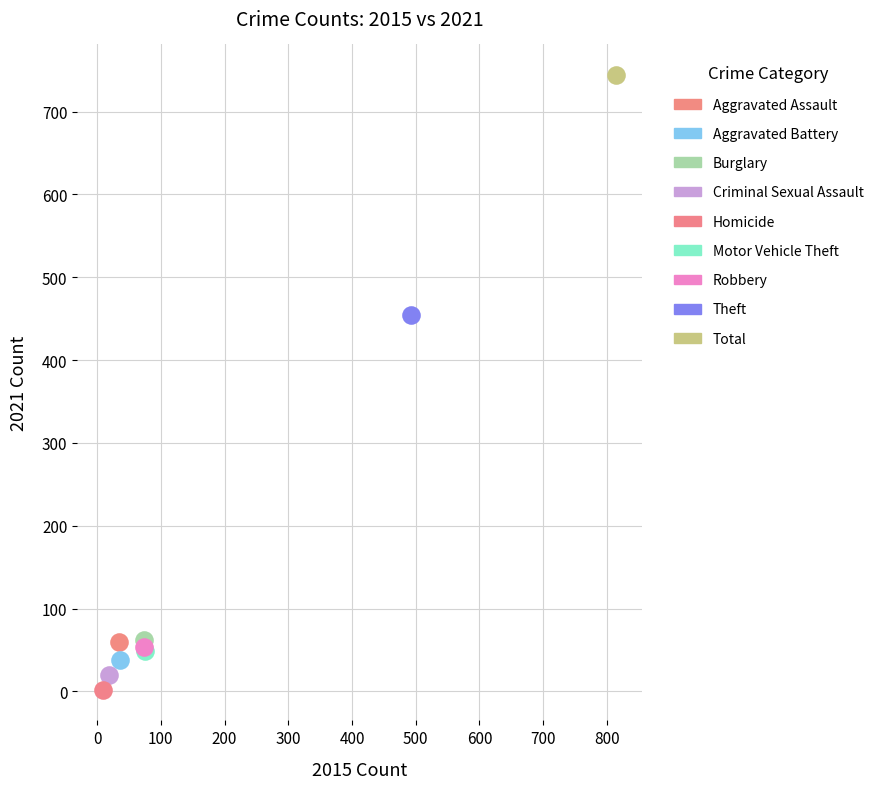

What are all the series names shown in the legend?

Aggravated Assault, Aggravated Battery, Burglary, Criminal Sexual Assault, Homicide, Motor Vehicle Theft, Robbery, Theft, Total